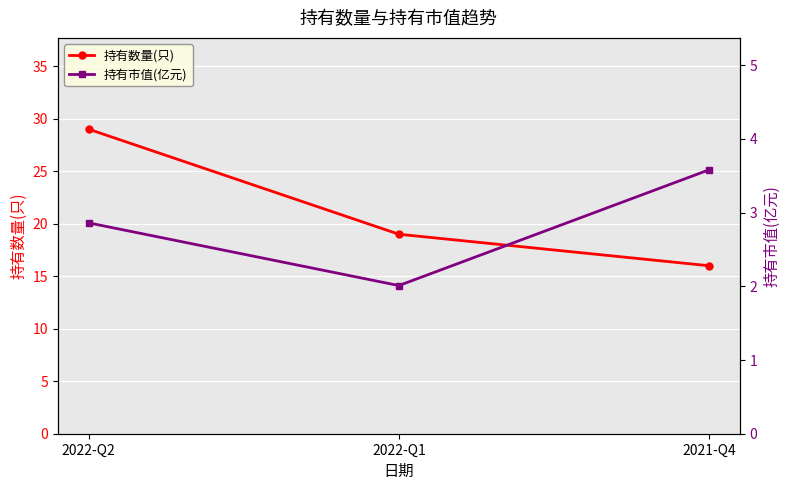

What is the sum of all 持有市值(亿元) values?

8.4